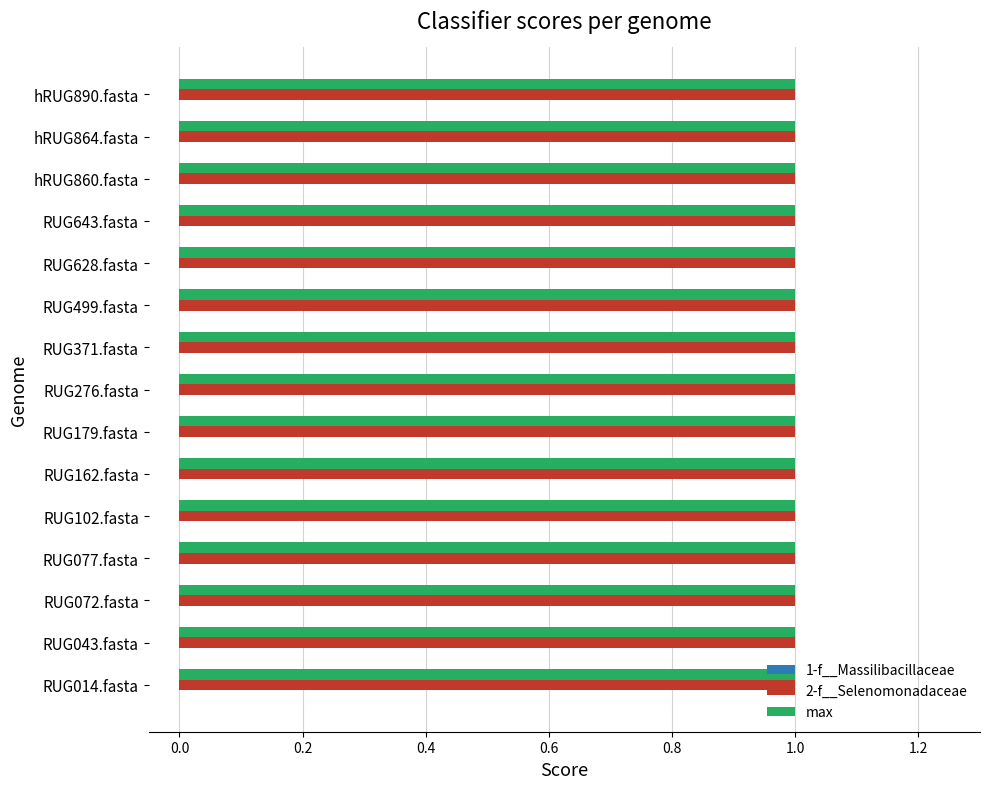

What are all the series names shown in the legend?

1-f__Massilibacillaceae, 2-f__Selenomonadaceae, max